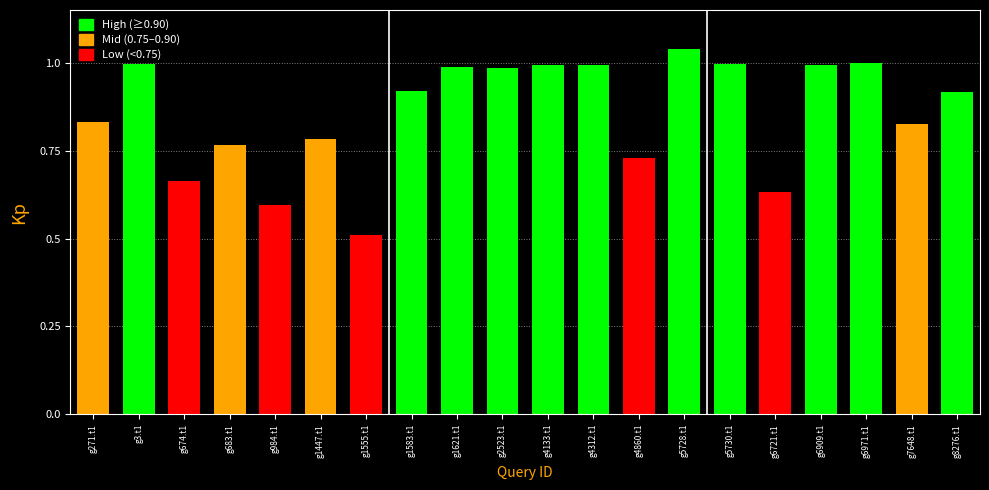

How many categories are shown in the chart?

20